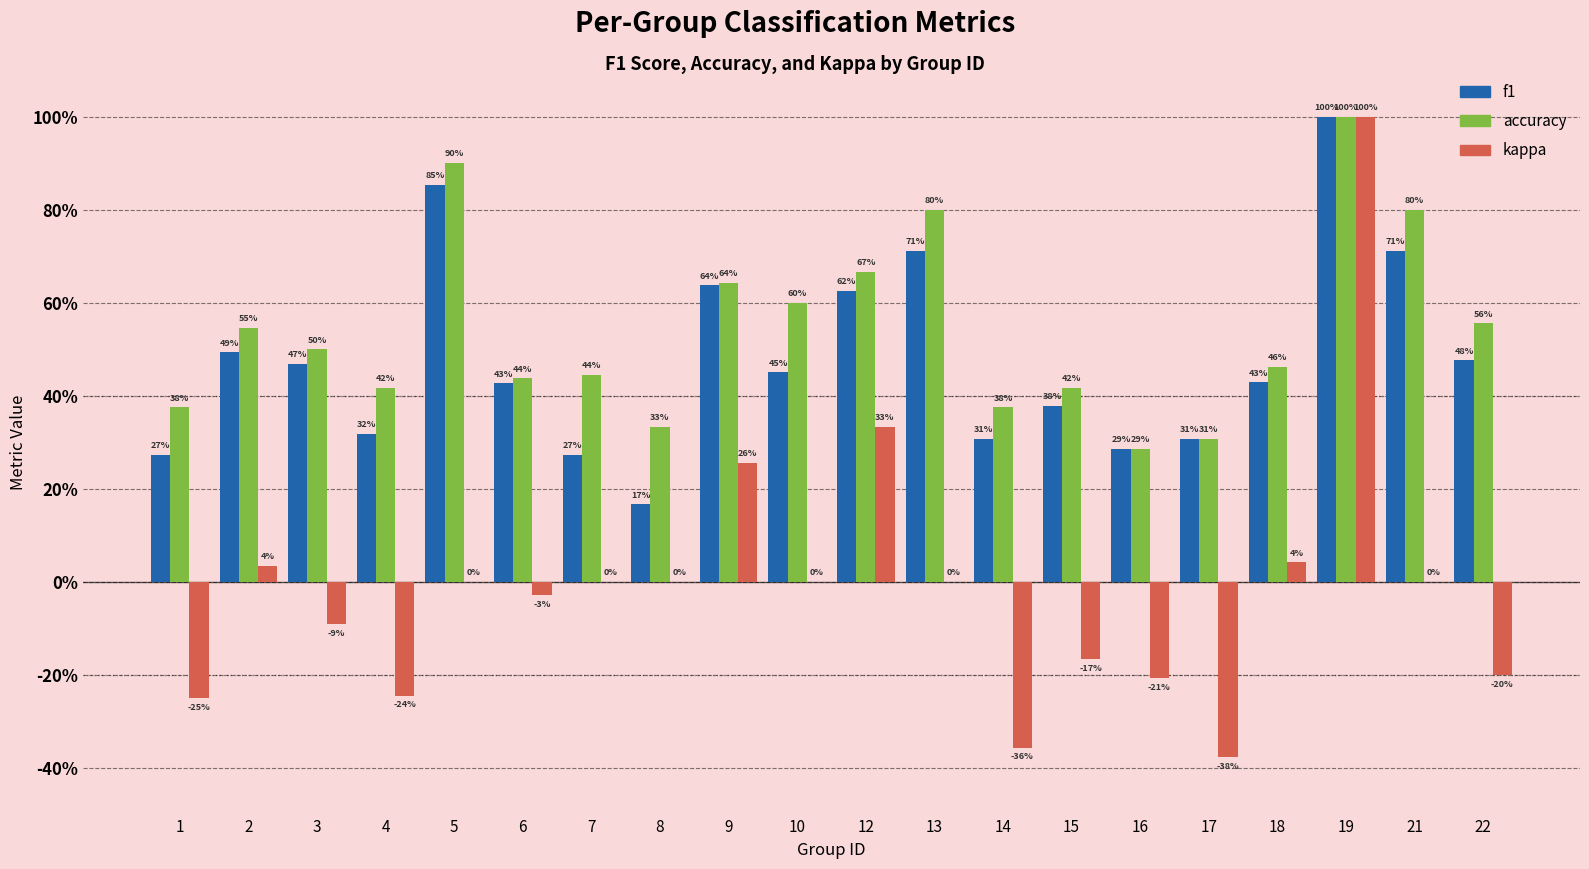

What is the average value of the accuracy series?

0.5